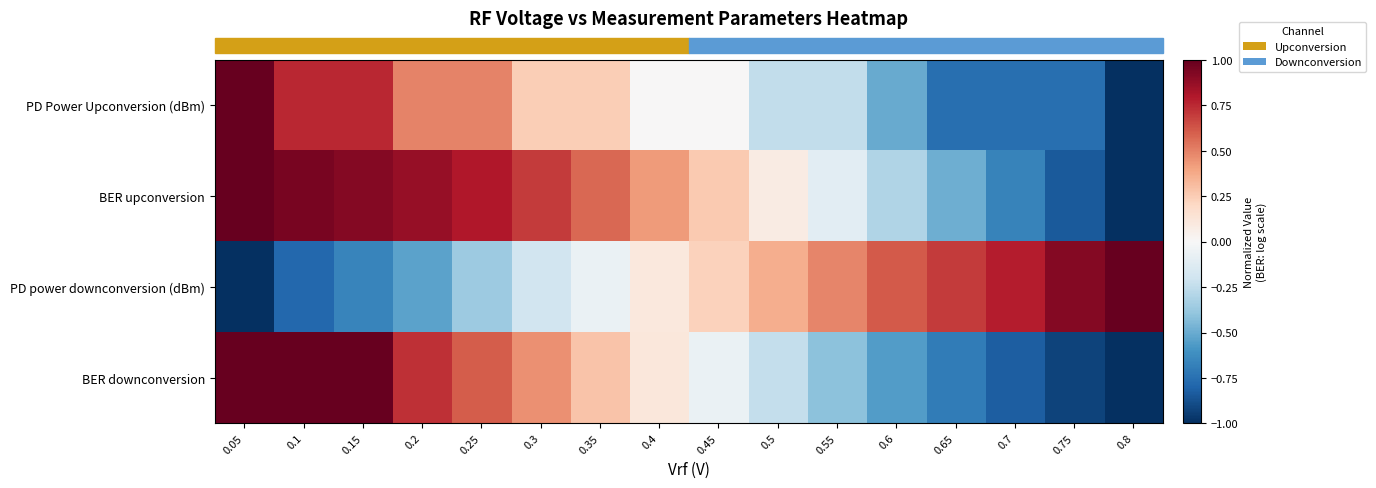

Reading right to left, what are all the values shown in this chart?

row_0: 0.8=-1.0	0.75=-0.8	0.7=-0.8	0.65=-0.8	0.6=-0.5	0.55=-0.2	0.5=-0.2	0.45=0.0	0.4=0.0	0.35=0.2	0.3=0.2	0.25=0.5	0.2=0.5	0.15=0.8	0.1=0.8	0.05=1.0
row_1: 0.8=-1.0	0.75=-0.8	0.7=-0.7	0.65=-0.5	0.6=-0.3	0.55=-0.1	0.5=0.1	0.45=0.3	0.4=0.4	0.35=0.6	0.3=0.7	0.25=0.8	0.2=0.9	0.15=0.9	0.1=1.0	0.05=1.0
row_2: 0.8=1.0	0.75=0.9	0.7=0.8	0.65=0.7	0.6=0.6	0.55=0.5	0.5=0.4	0.45=0.2	0.4=0.1	0.35=-0.1	0.3=-0.2	0.25=-0.4	0.2=-0.5	0.15=-0.7	0.1=-0.8	0.05=-1.0
row_3: 0.8=-1.0	0.75=-0.9	0.7=-0.8	0.65=-0.7	0.6=-0.6	0.55=-0.4	0.5=-0.2	0.45=-0.1	0.4=0.1	0.35=0.3	0.3=0.5	0.25=0.6	0.2=0.7	0.15=1.0	0.1=1.0	0.05=1.0